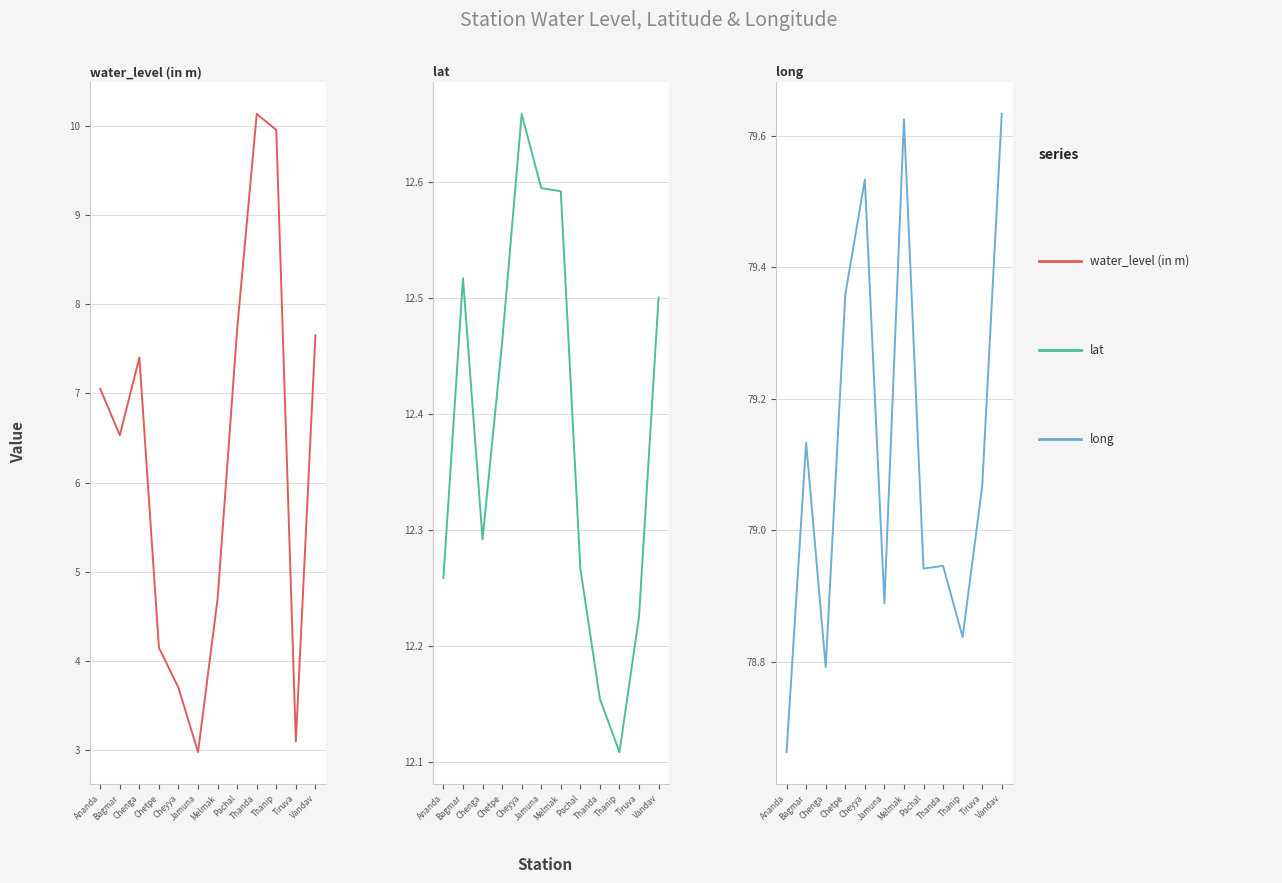

What is the label of the 6th point from the right?

Melmak